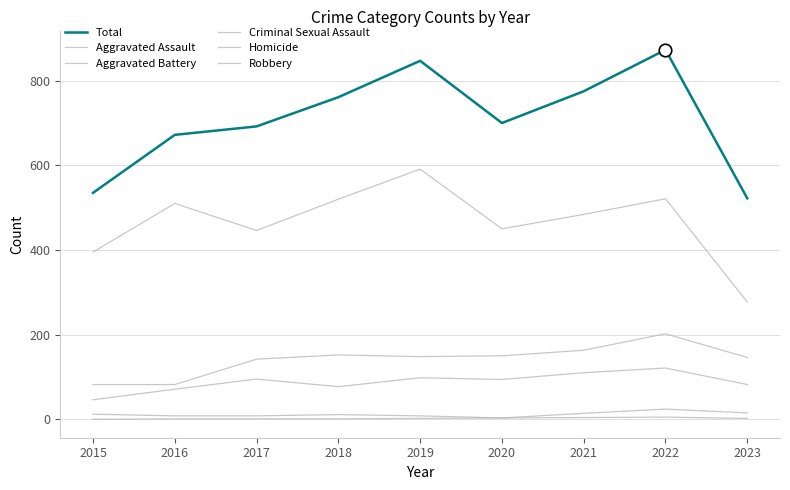

Does the chart have visible grid lines?

Yes